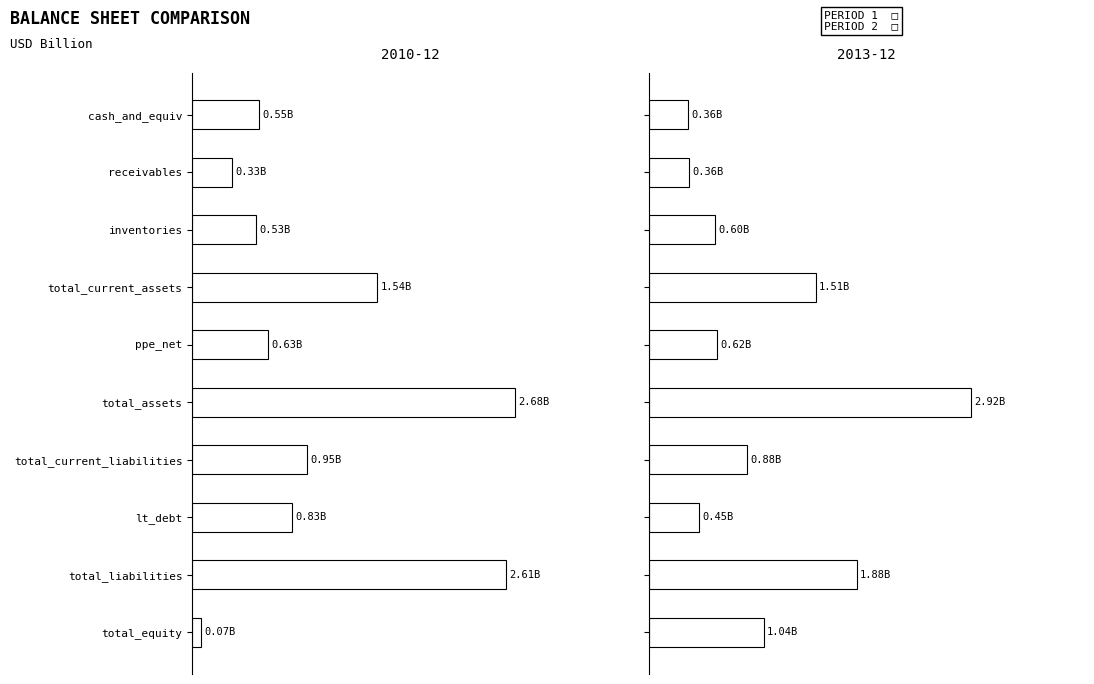

How many bars are there in each group?

2